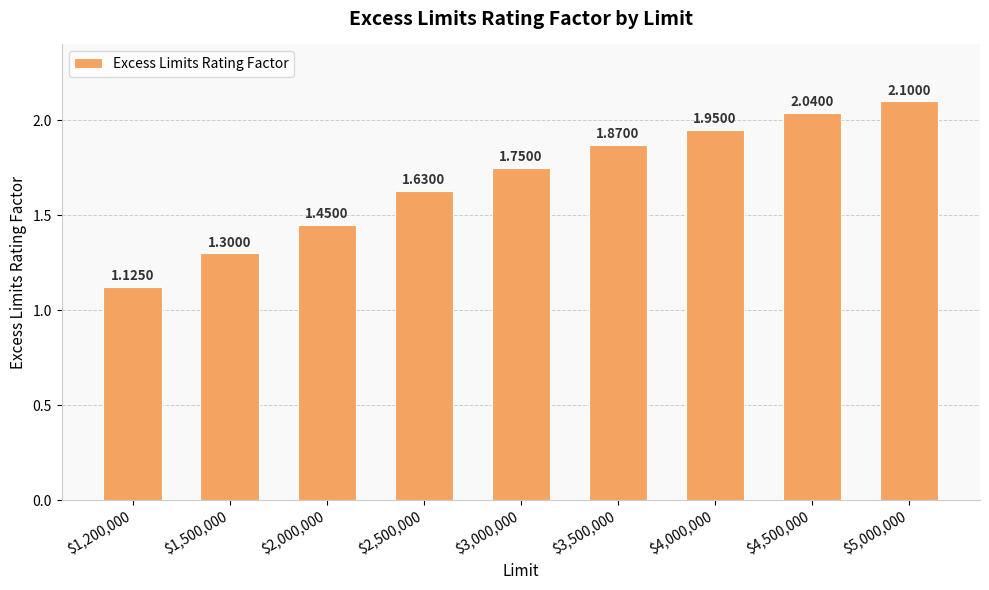

What is the label of the 1st bar from the right?

$5,000,000